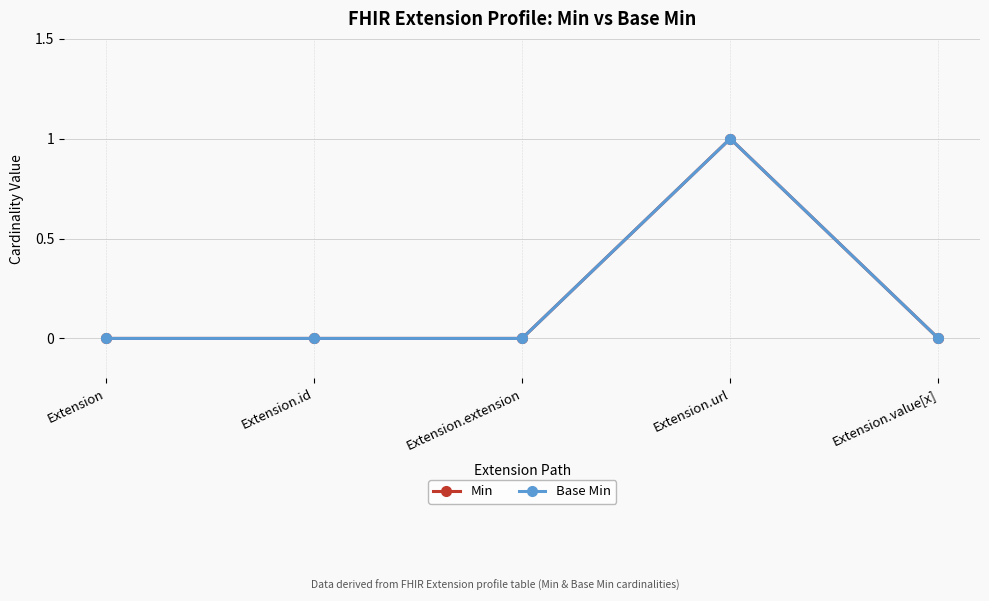

Which category has the highest value in the Min series?

Extension.url